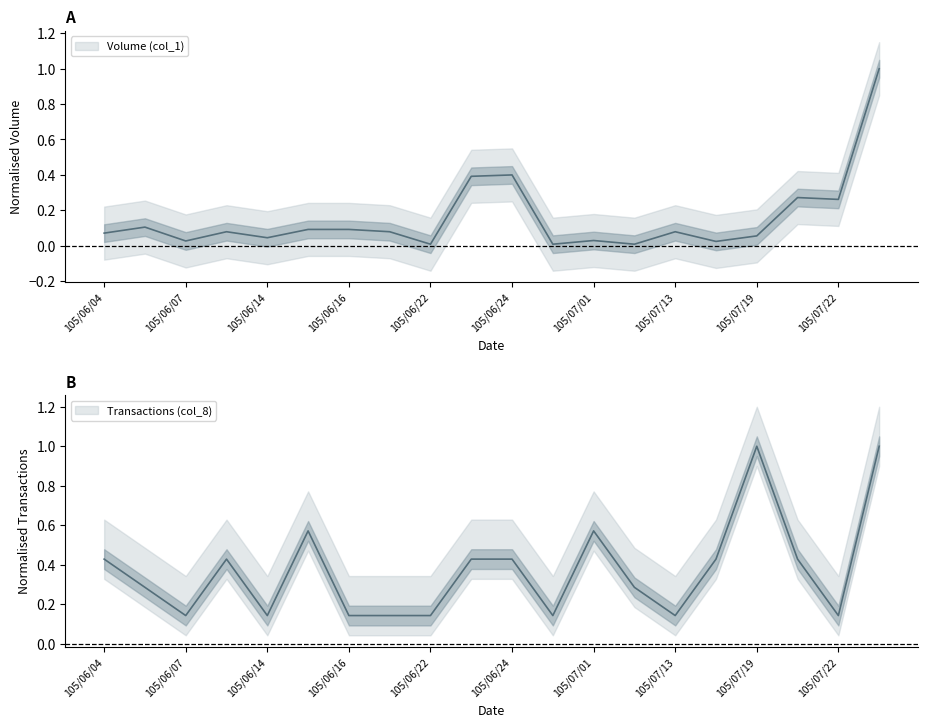

At which label does Volume (col_1) reach its minimum?

105/06/22